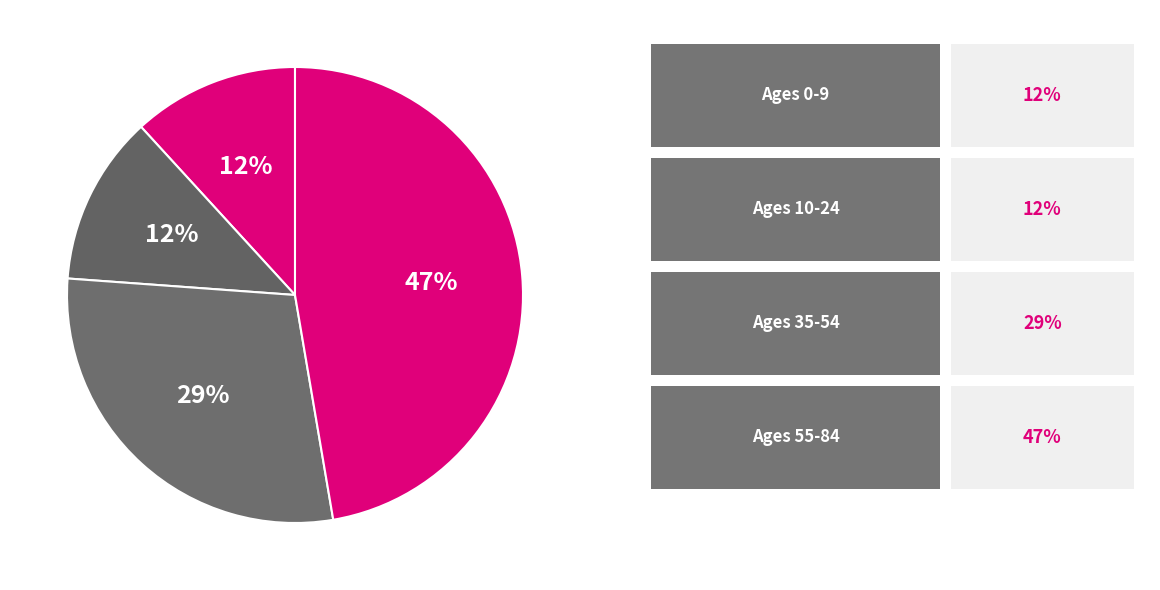

How many slices are in this pie chart?

4